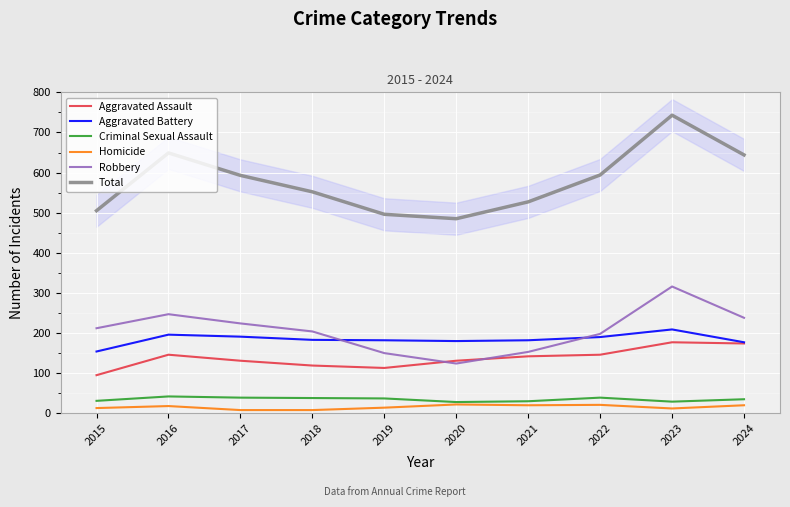

Which series has the widest spread of values?

Total